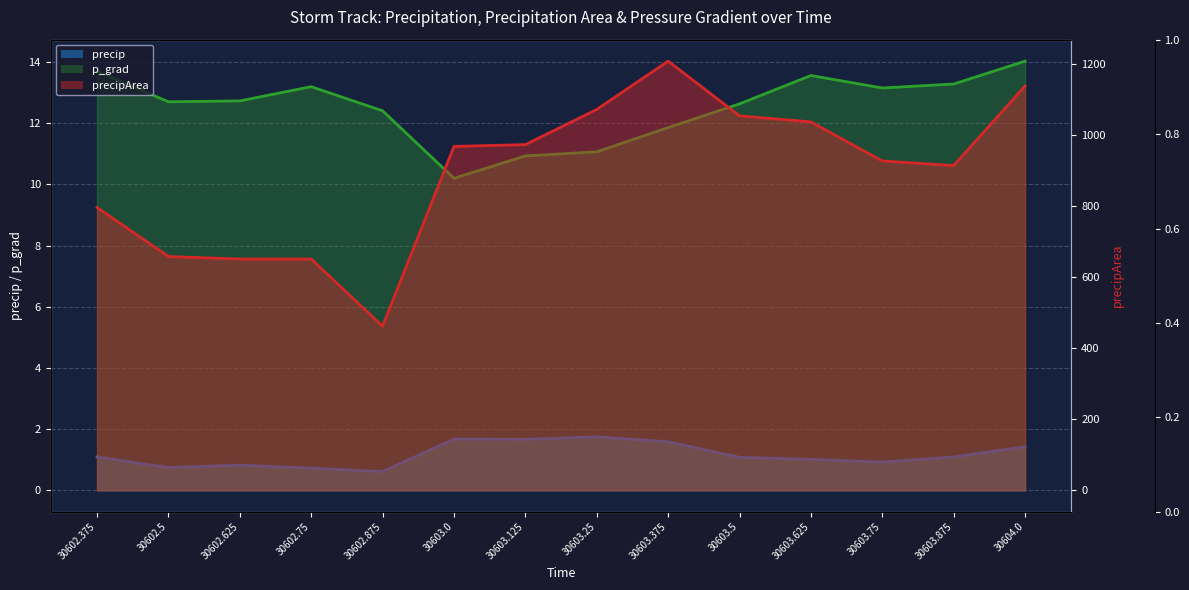

What is the average value of the p_grad series?

12.5